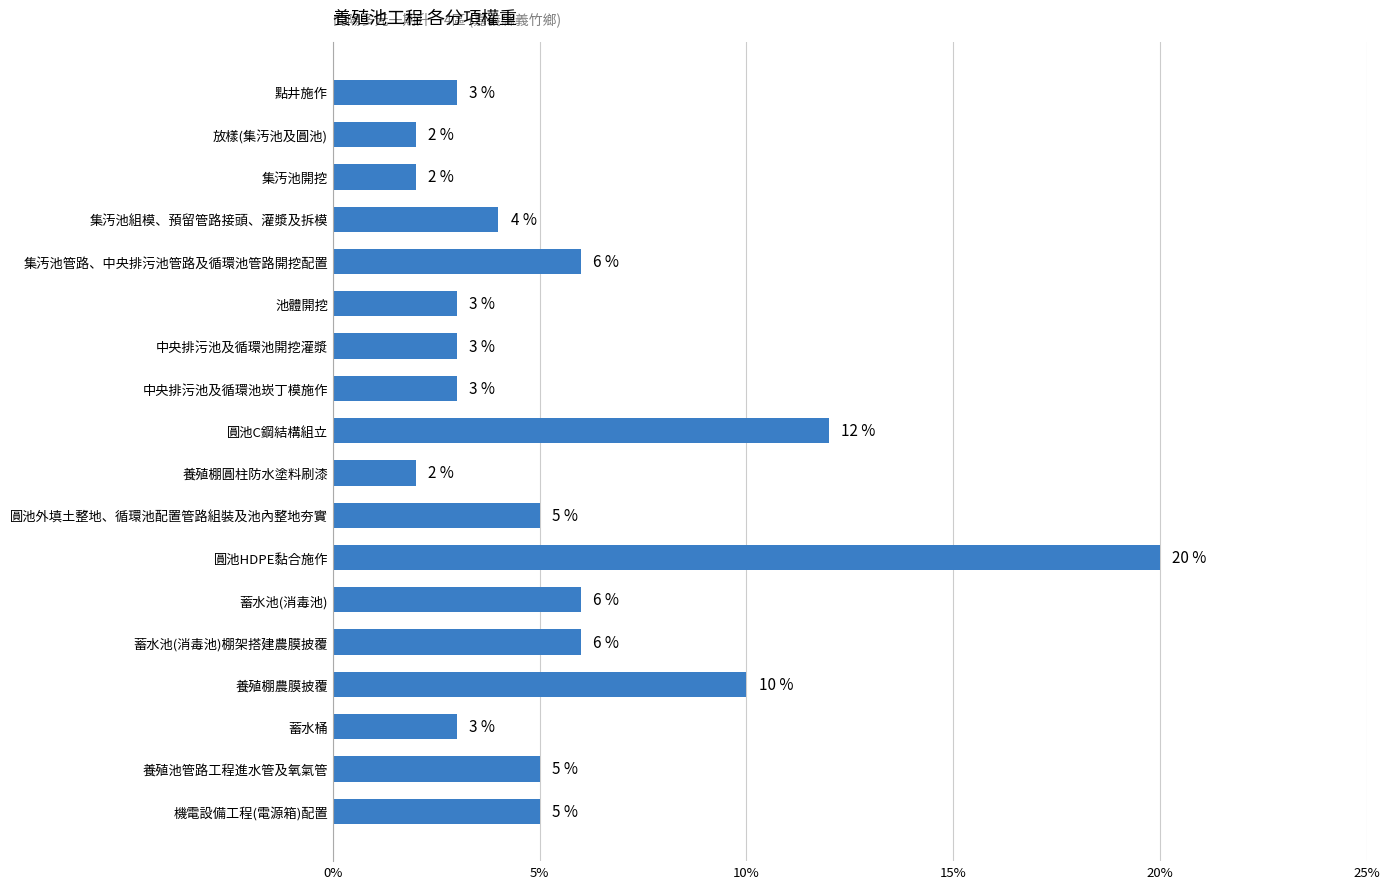

Does the chart contain any negative values?

No